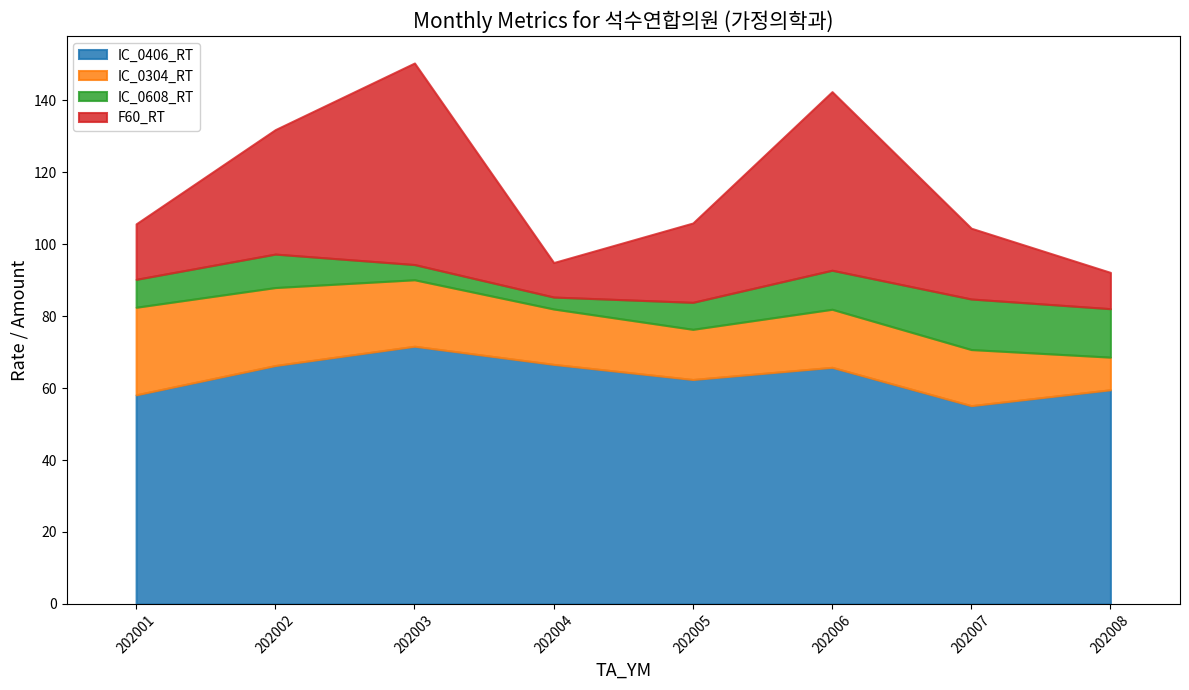

The value of IC_0406_RT at 202001 is 77.6. True or false?

False